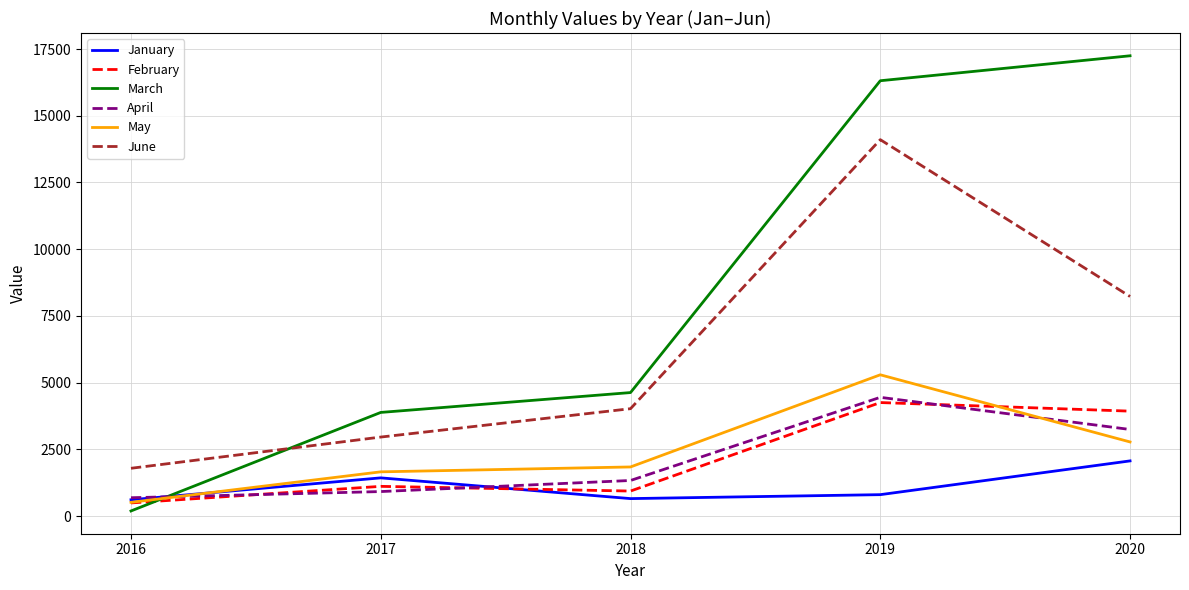

How many interior local valleys does the February series have?

1